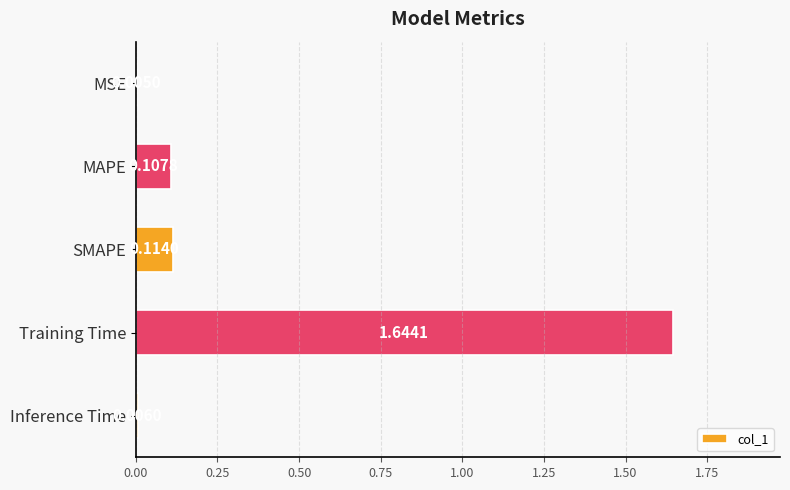

Between Inference Time and MSE, which is larger?

Inference Time